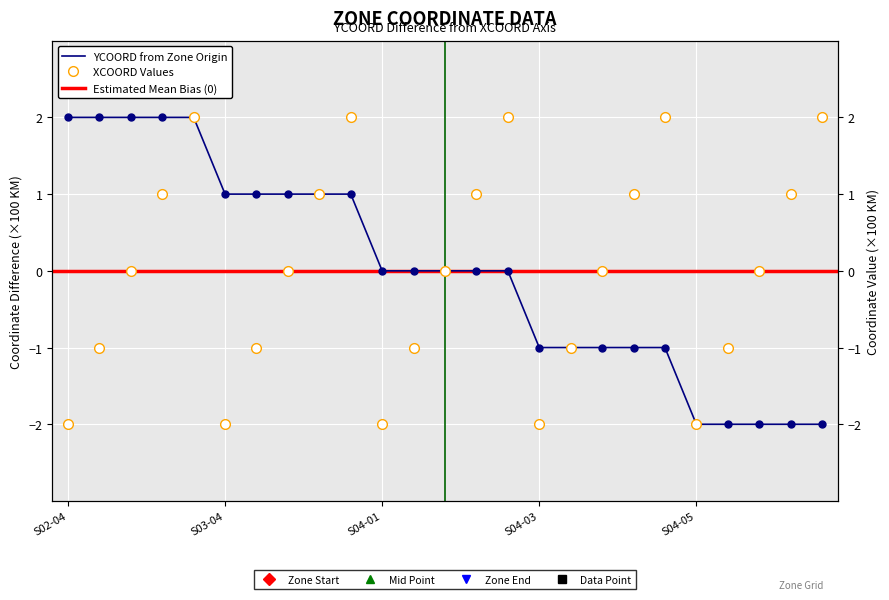

How many data points in YCOORD are above 0?

10